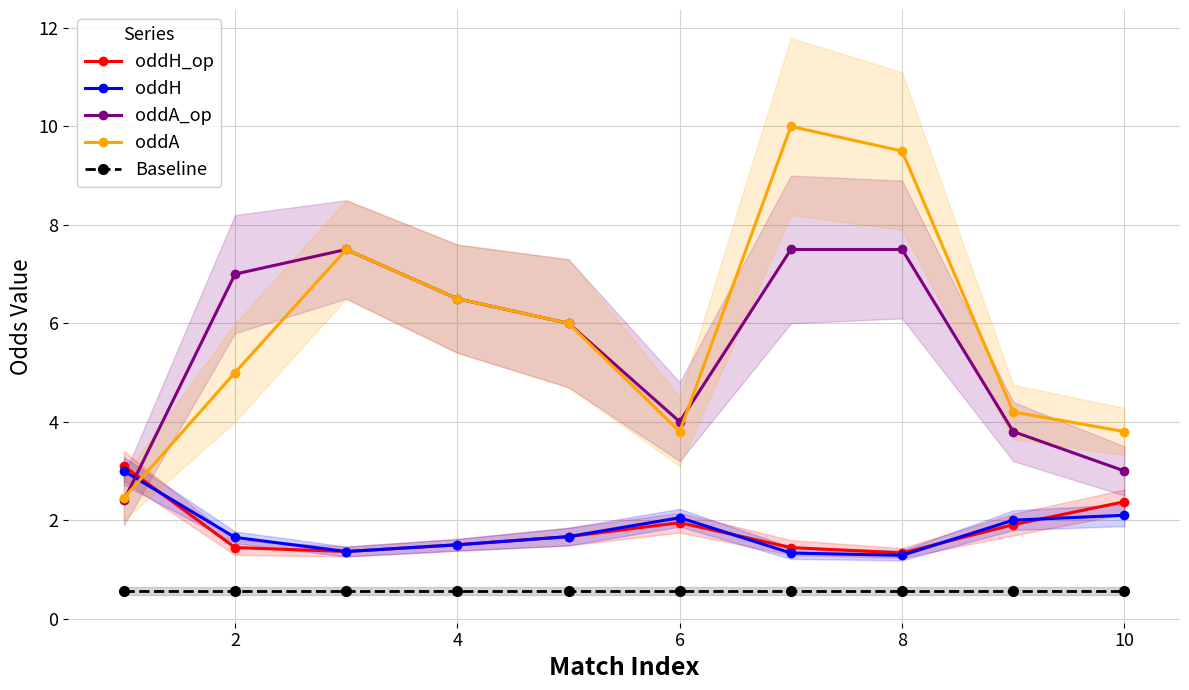

True or false: Baseline and oddH intersect in this chart.

False